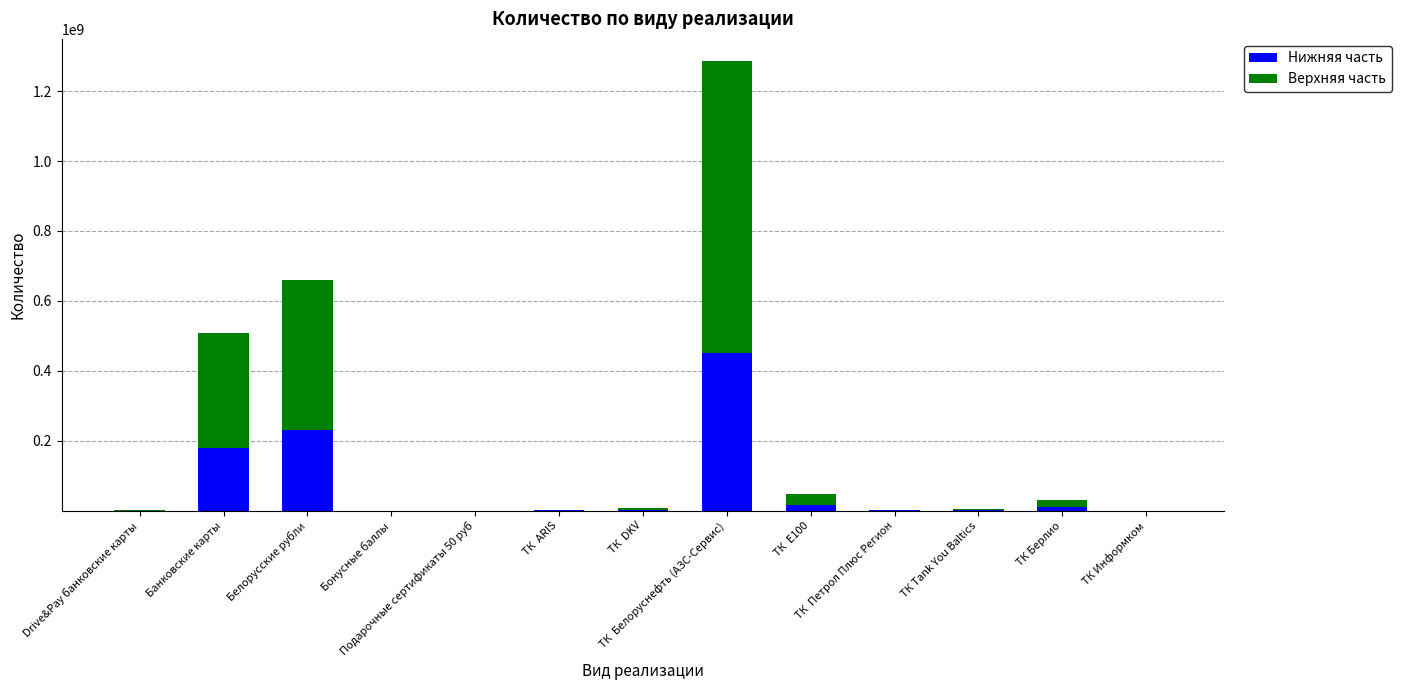

What is the sum of all Нижняя часть values?

892398890.9